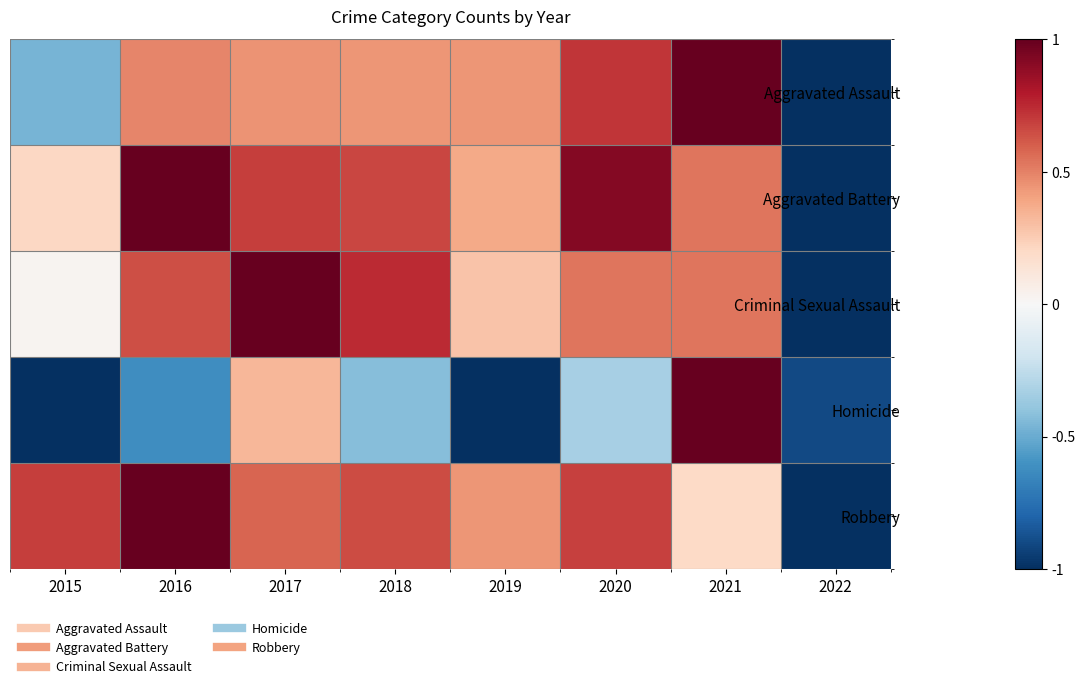

Which has a higher value, 2020 or 2016?

2020